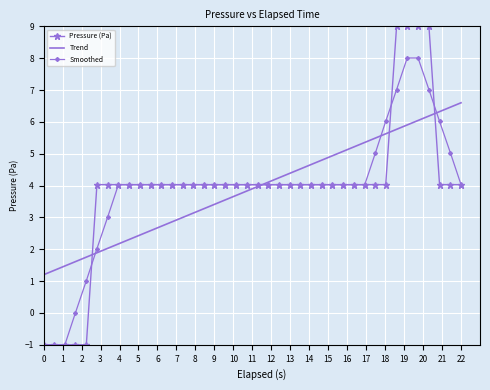

Rank the series by their maximum value, from highest to lowest.

Pressure (Pa), Smoothed, Trend